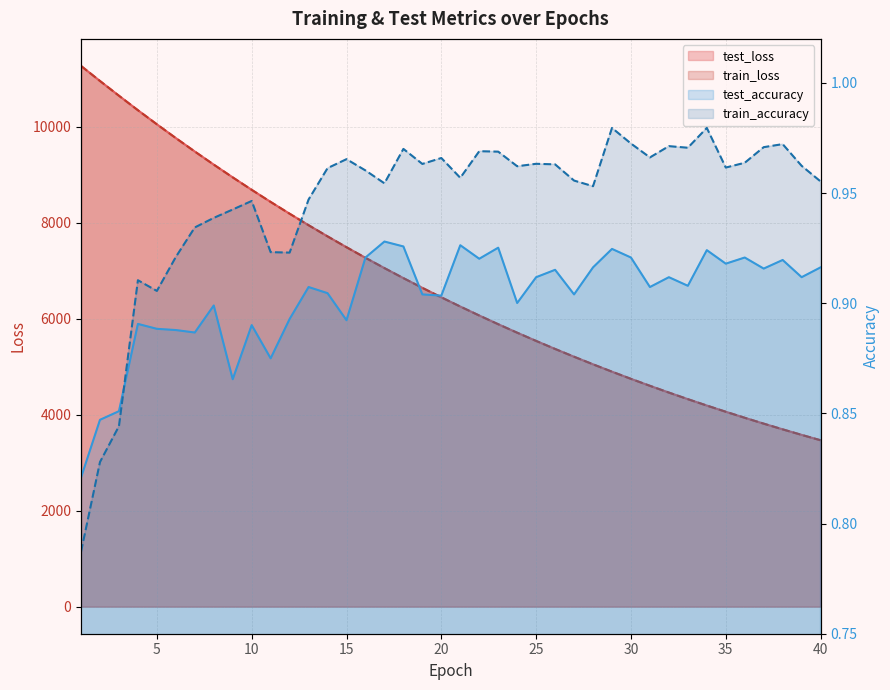

After their last crossing, which series has the higher values: train_accuracy or test_accuracy?

train_accuracy